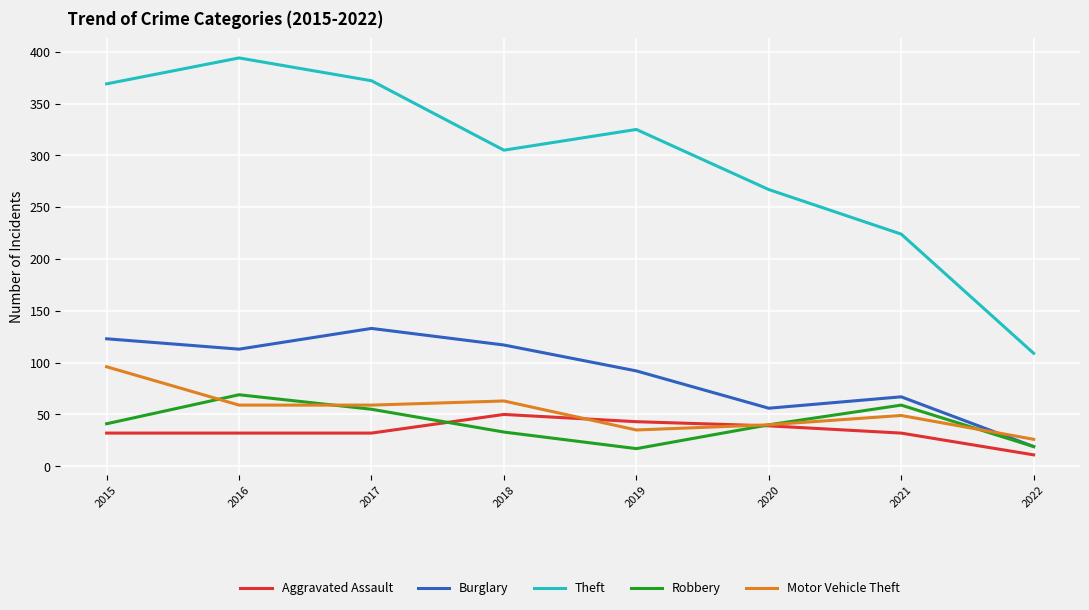

Where do Motor Vehicle Theft and Aggravated Assault first cross each other?

2018 and 2019